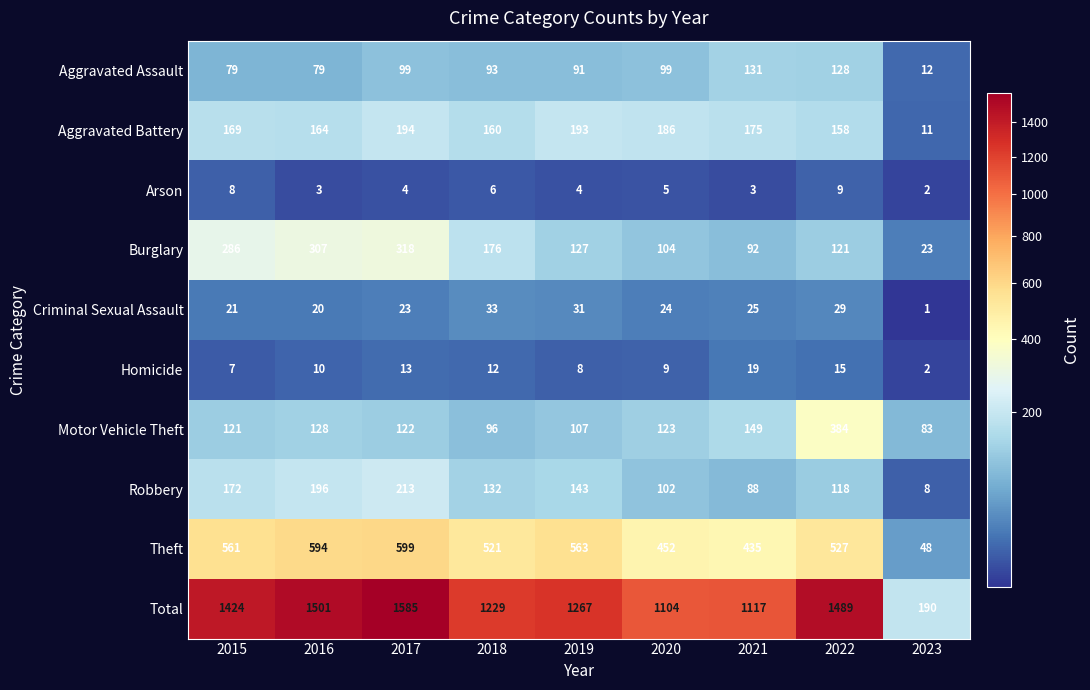

Rank the series at 2018 from highest to lowest value.

Total, Theft, Burglary, Aggravated Battery, Robbery, Motor Vehicle Theft, Aggravated Assault, Criminal Sexual Assault, Homicide, Arson